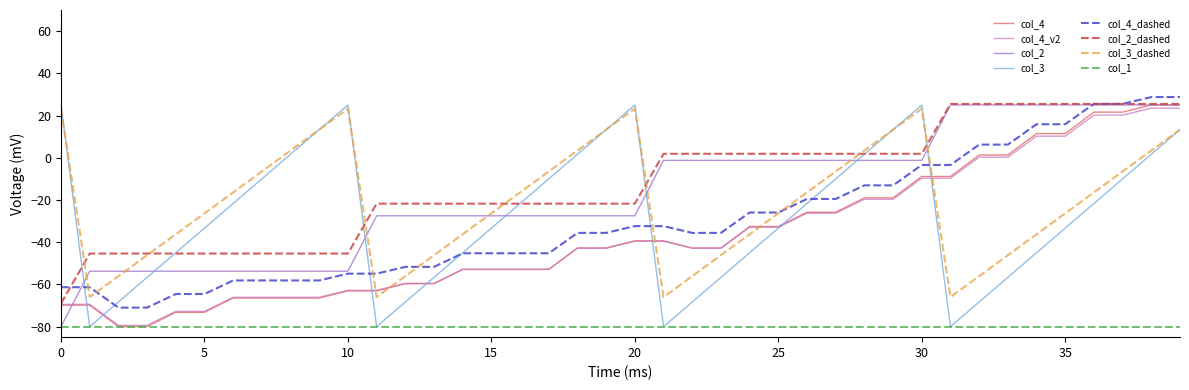

How many lines are shown in the chart?

8